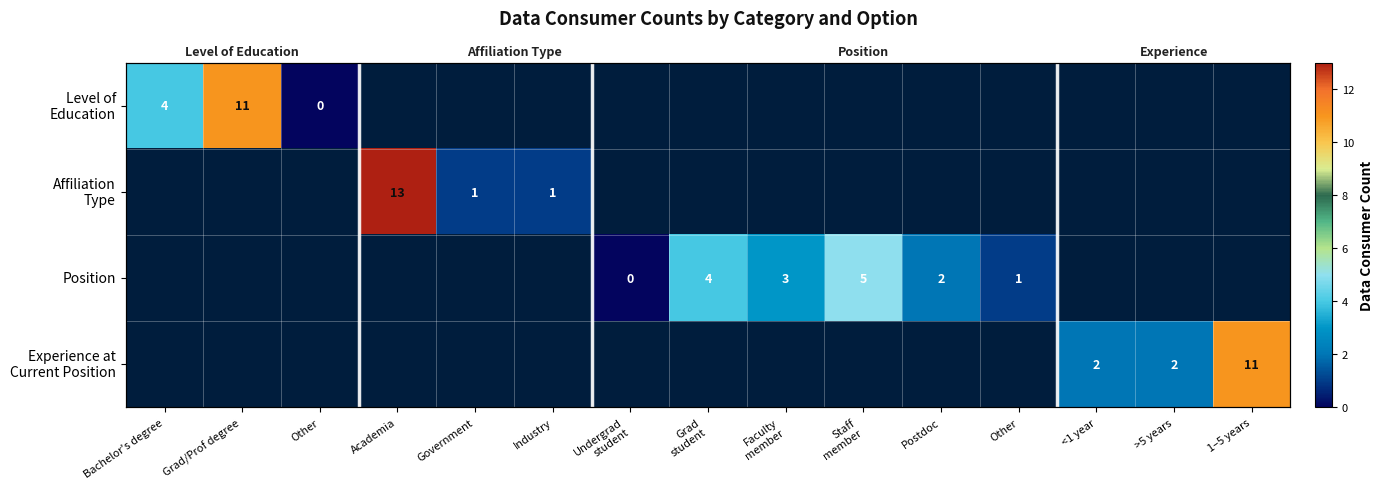

What is the maximum value shown in the chart?

13.0